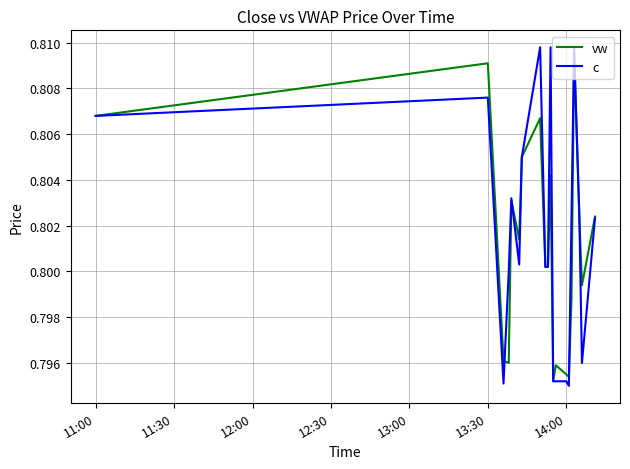

Which series has the largest range (max minus min)?

c